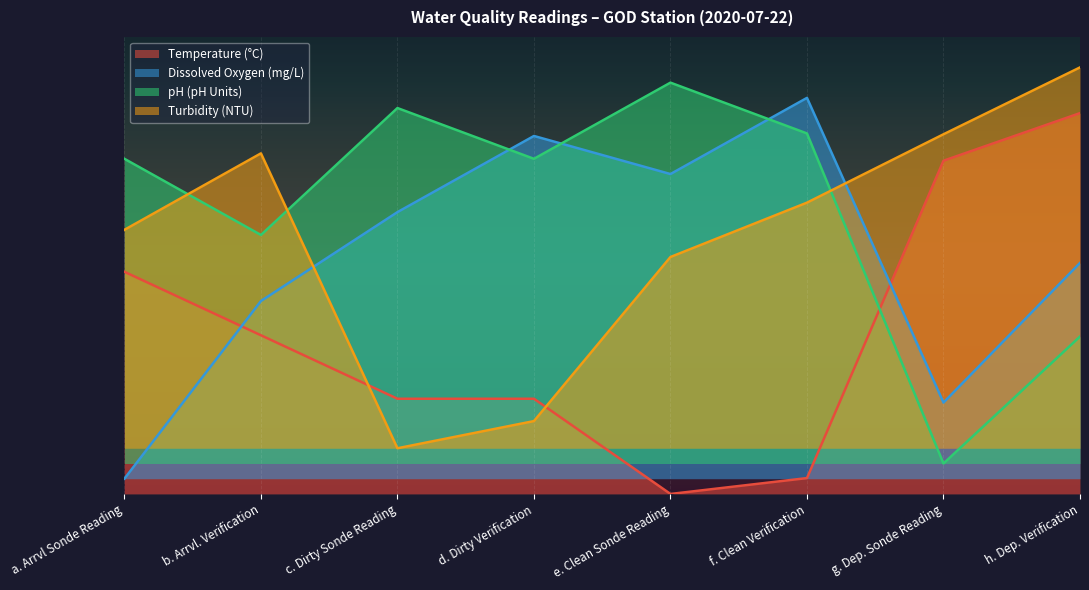

How many lines are shown in the chart?

4